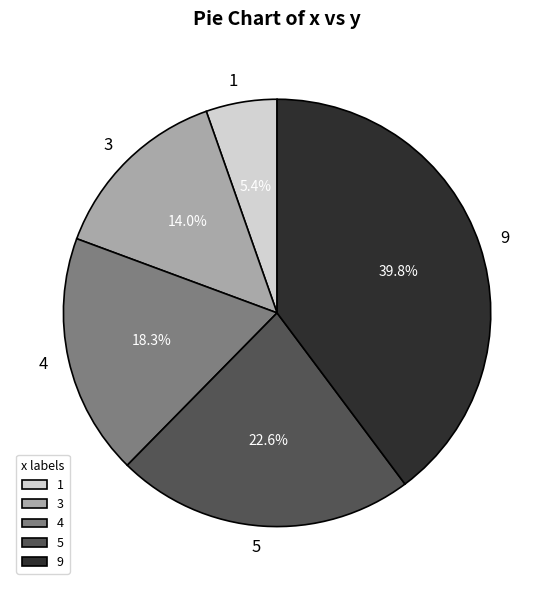

What portion of the pie excludes 9?

60.2%